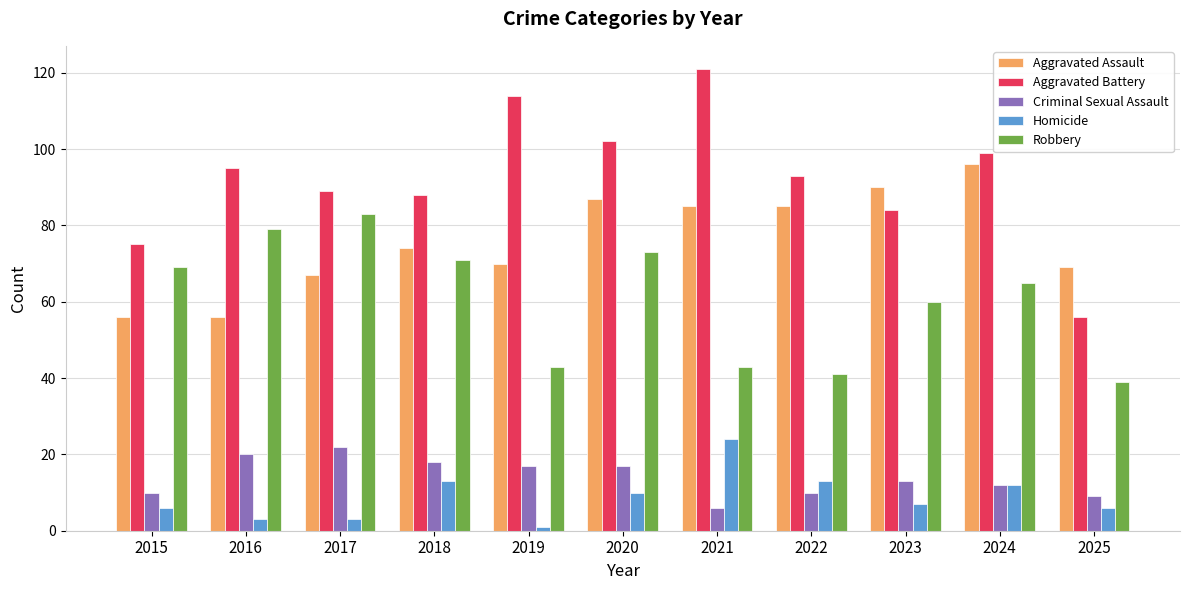

What is the average value of the Aggravated Battery series?

92